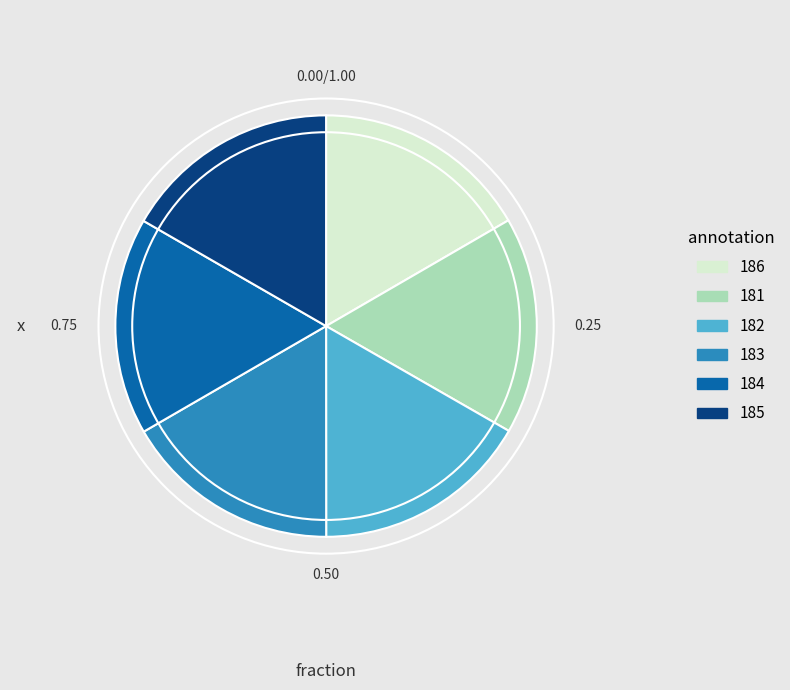

Is it true that 185 is 17% of the pie?

True